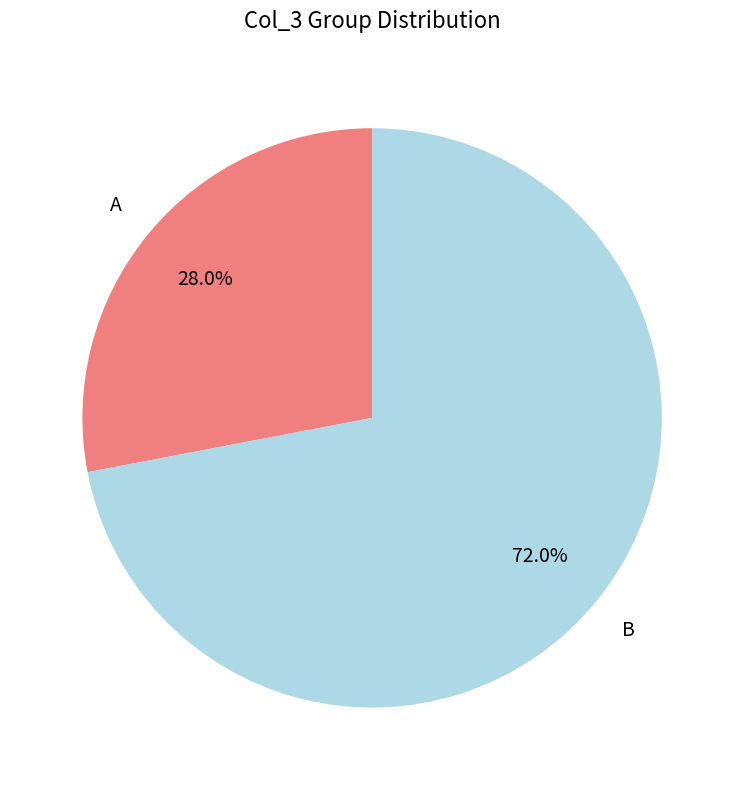

What is the ratio of the value at A to the value at B?

0.4